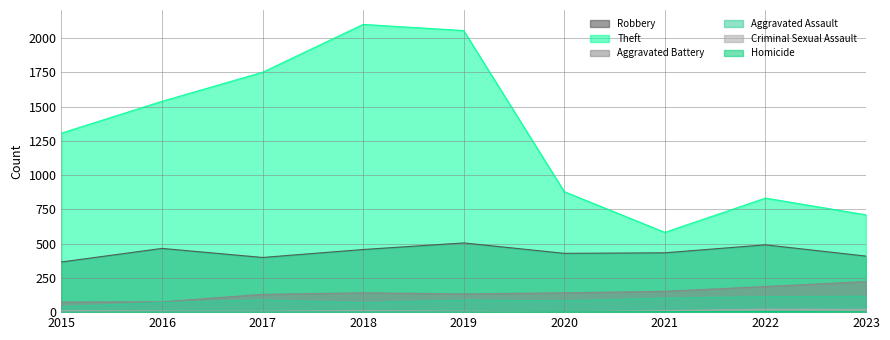

How many interior local peaks does the Aggravated Assault series have?

2